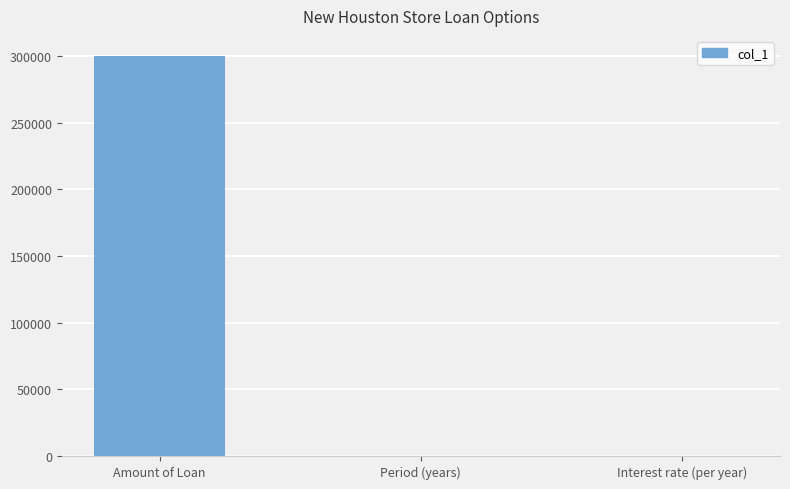

Which label corresponds to the largest value in the chart?

Amount of Loan